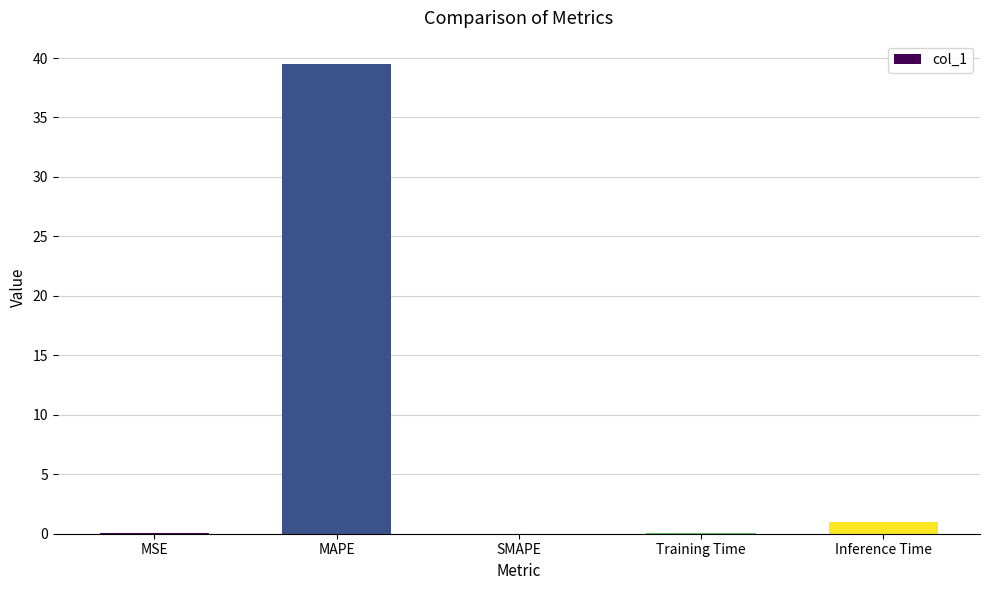

How many series are shown in this chart?

1